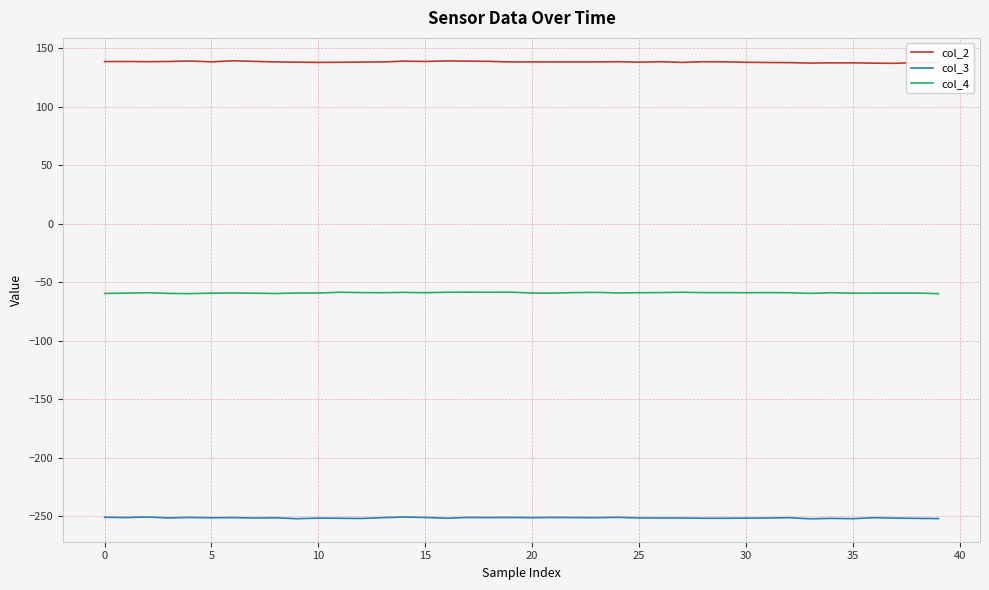

True or false: col_2 and col_4 intersect in this chart.

False